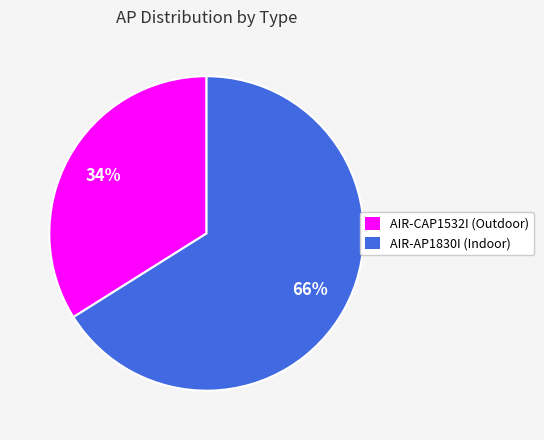

Is there a majority slice in this chart?

Yes